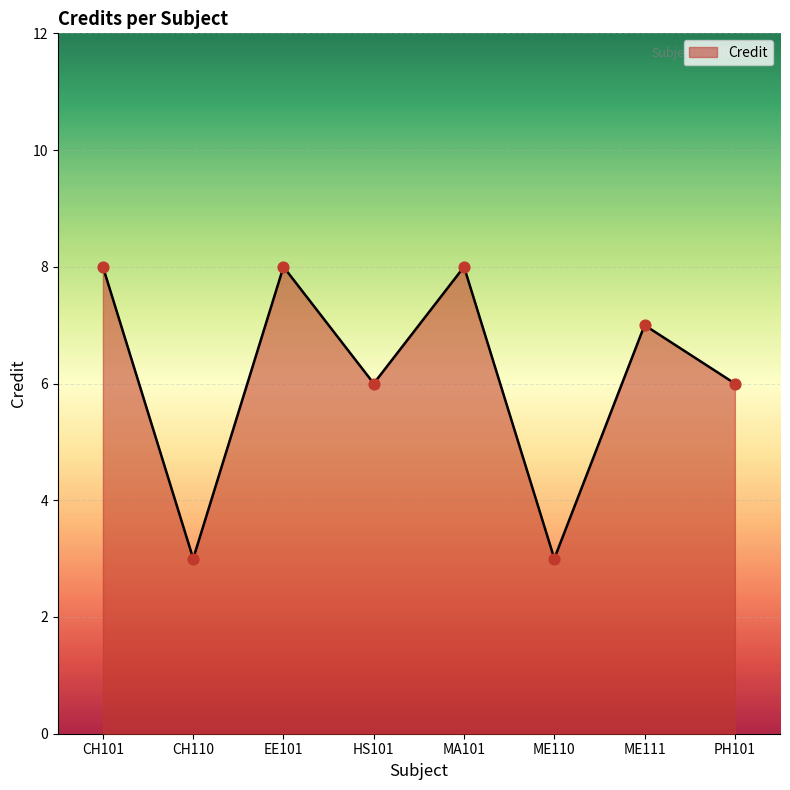

What is the change in value from MA101 to ME111?

-1